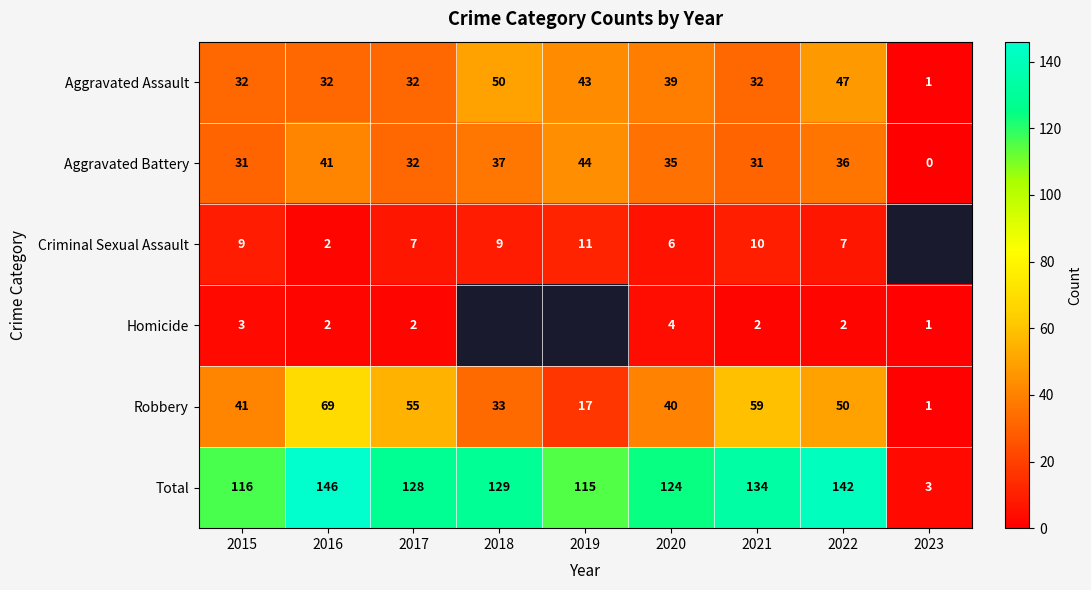

Which category has the highest value in the Aggravated Assault series?

2018